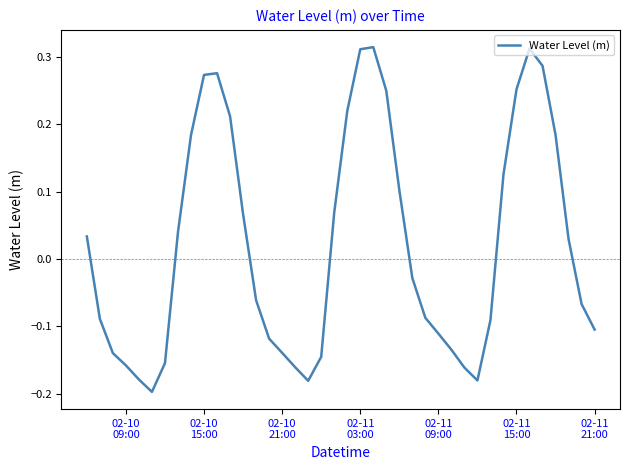

Is this an area chart (filled region under the line)?

No